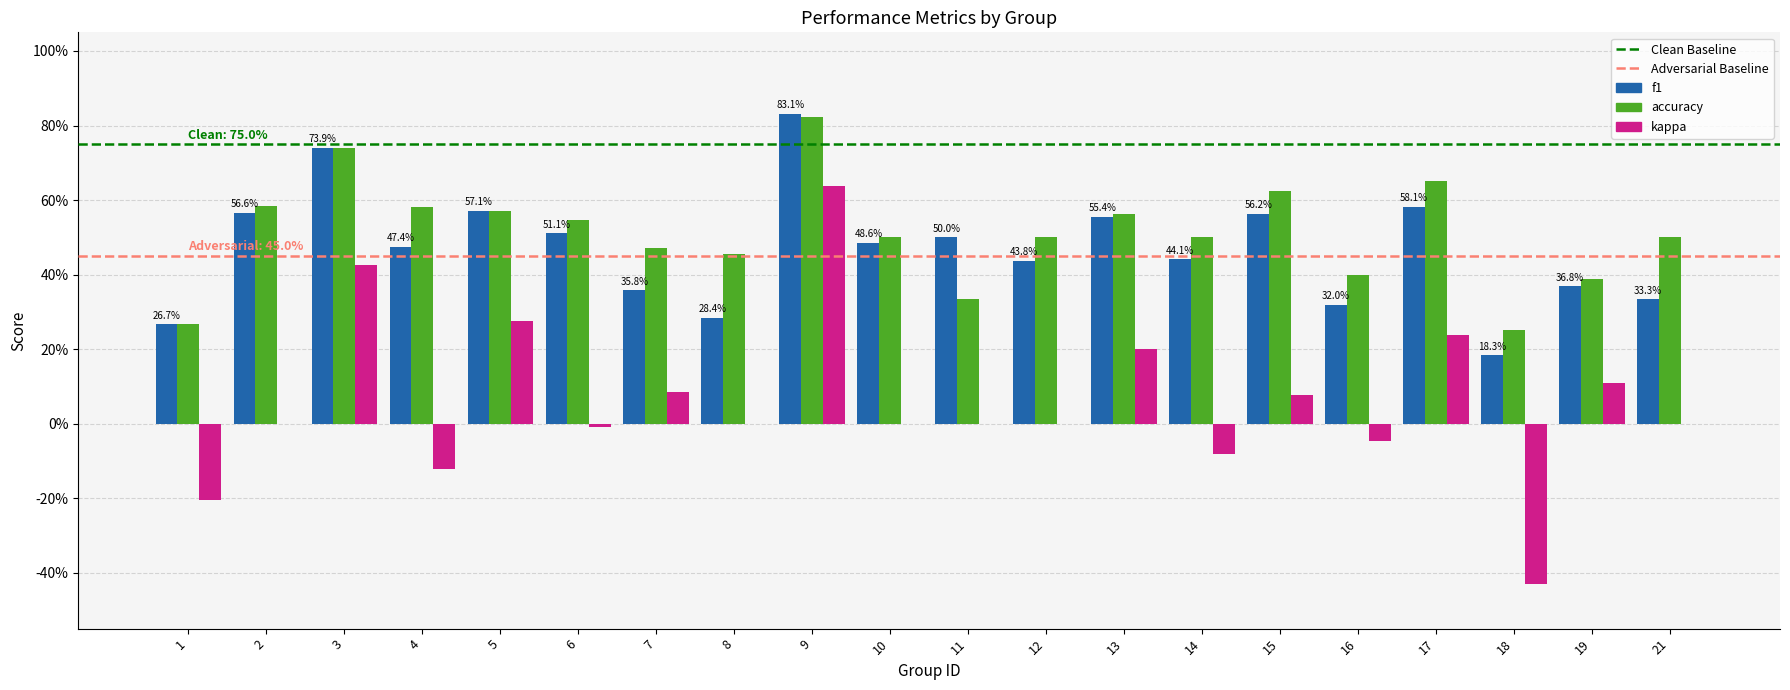

Are the bars grouped side by side (vs. stacked)?

Yes